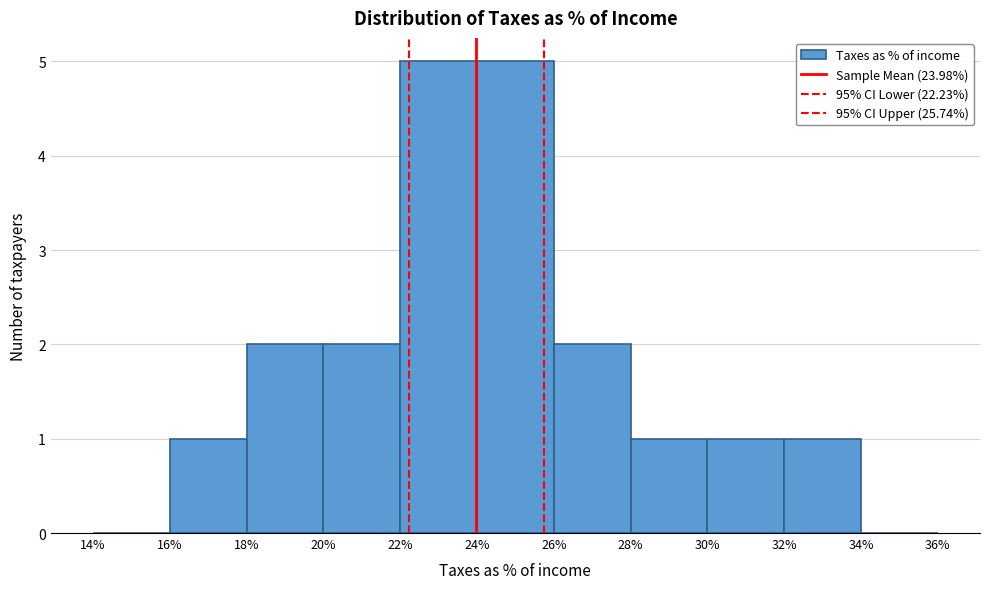

Reading left to right, transcribe this chart: for each bar, give the range it covers on the x-axis and its height. The values are not printed on the chart, so give them approximately, as read against the axis.

14% to 16%: 0
16% to 18%: 1
18% to 20%: 2
20% to 22%: 2
22% to 24%: 5
24% to 26%: 5
26% to 28%: 2
28% to 30%: 1
30% to 32%: 1
32% to 34%: 1
34% to 36%: 0